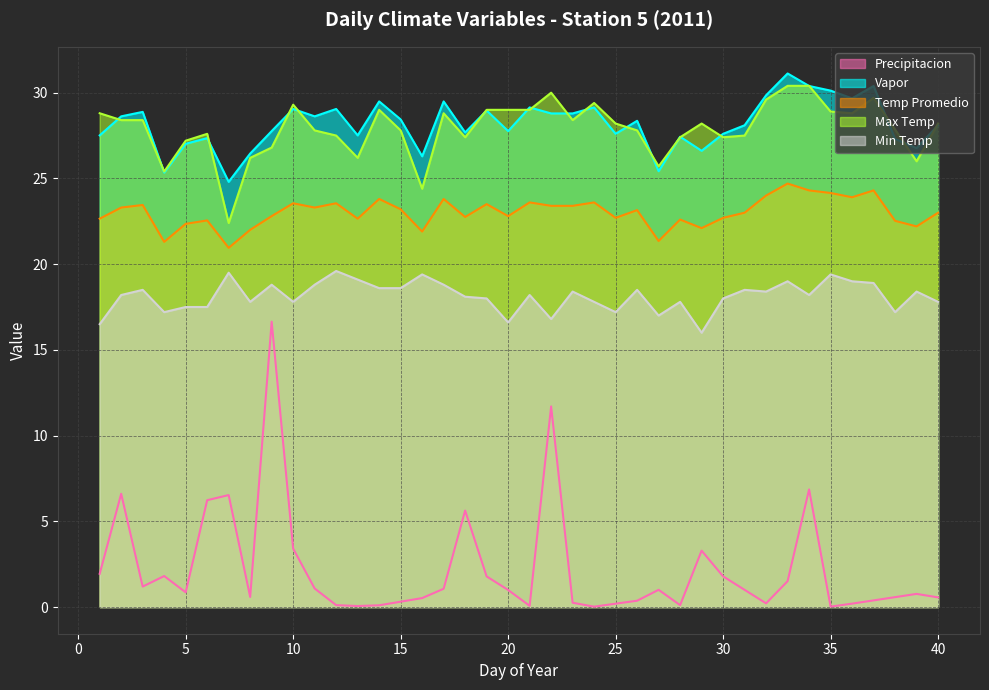

What is the sum of all Vapor values?

1126.8